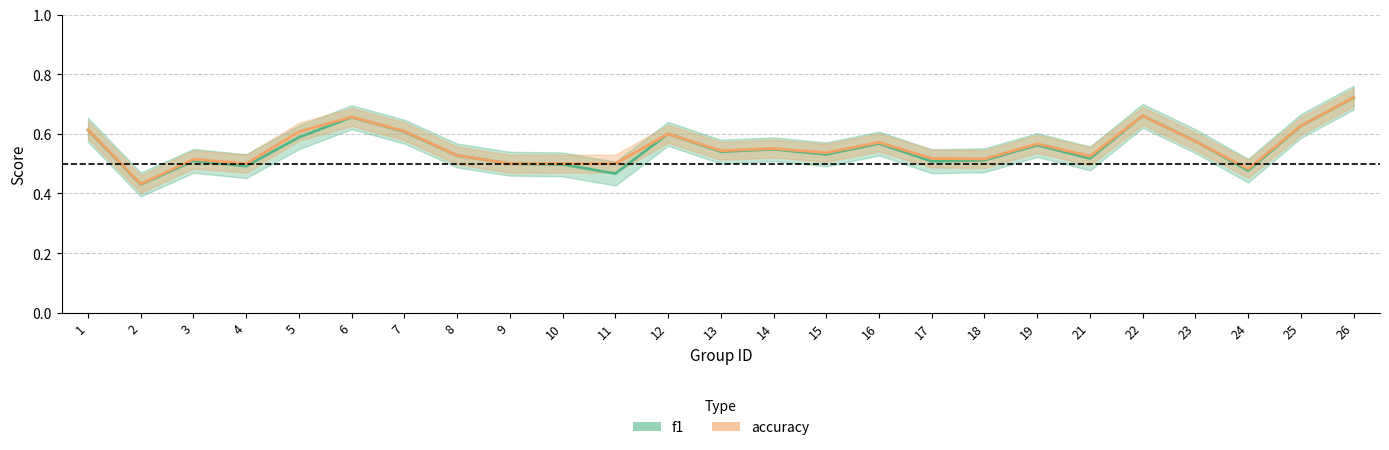

What is the smallest value displayed?

0.4